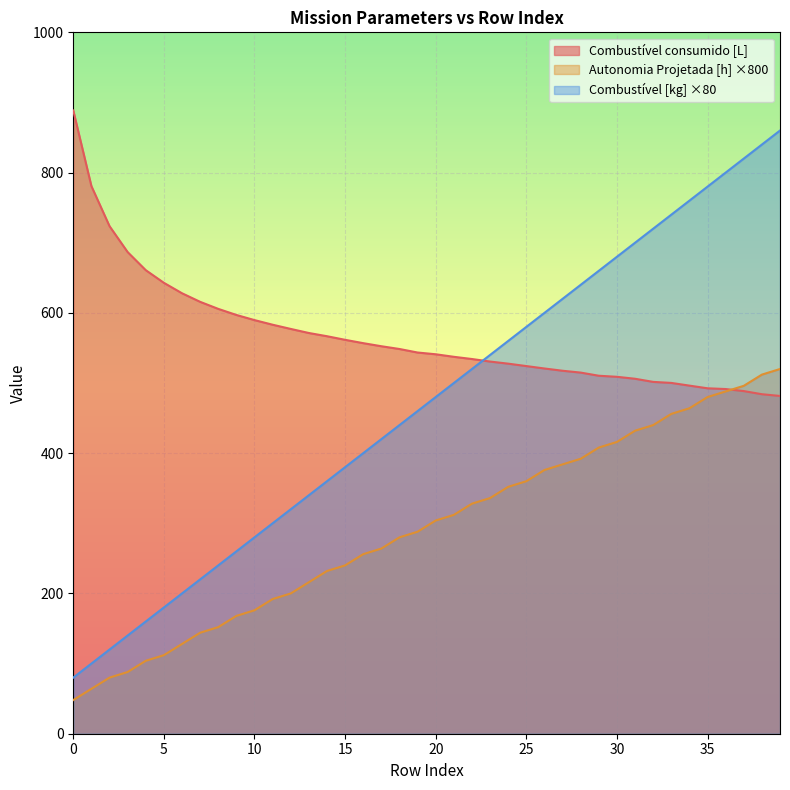

What is the difference between the second highest and second lowest values in the Autonomia Projetada [h] series?

448.0